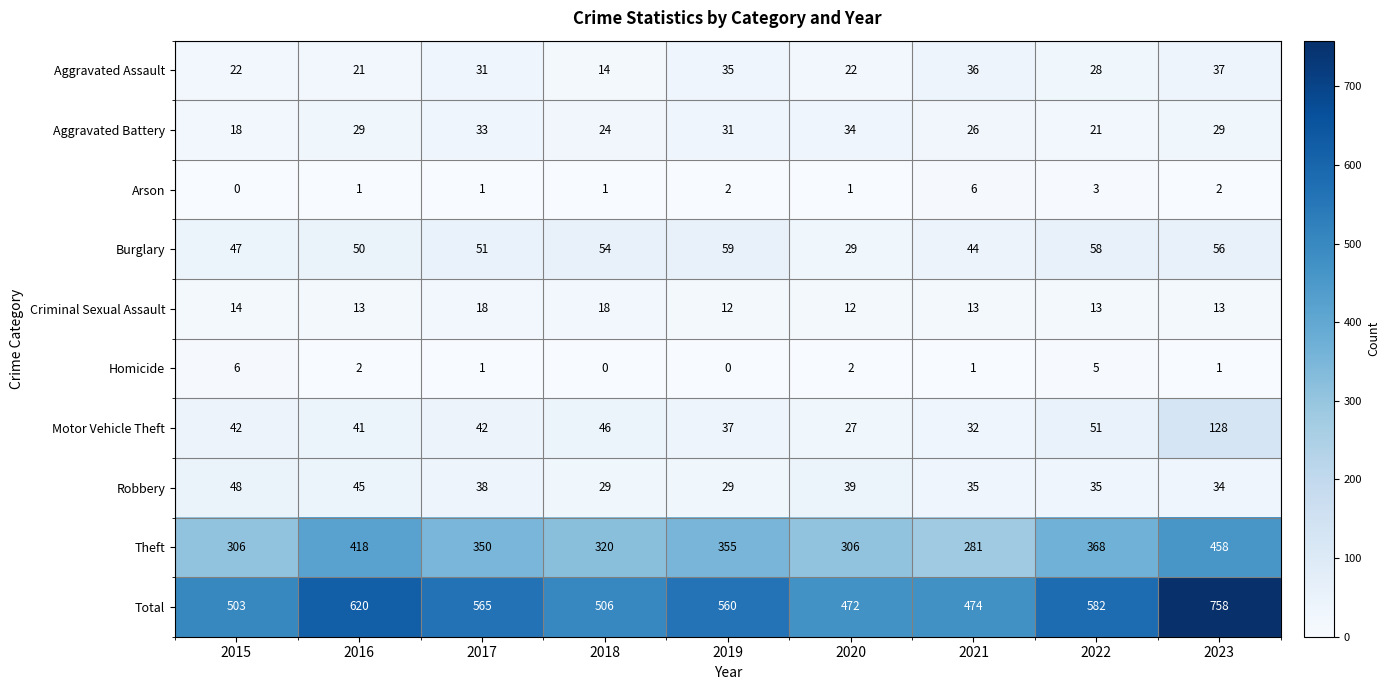

At 2019, list the series in order from largest to smallest.

Total, Theft, Burglary, Motor Vehicle Theft, Aggravated Assault, Aggravated Battery, Robbery, Criminal Sexual Assault, Arson, Homicide